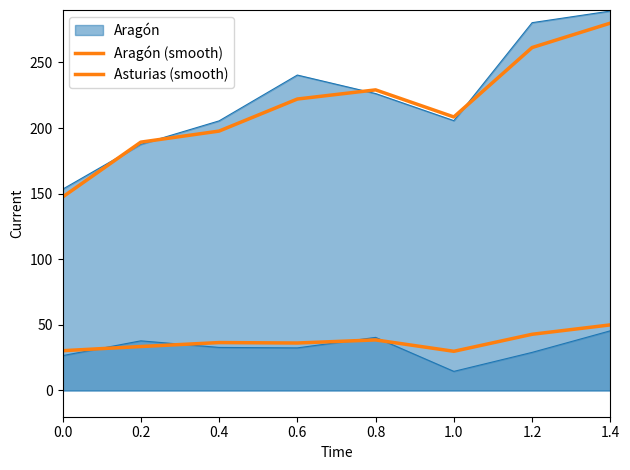

True or false: Aragón (smooth) and Asturias (smooth) intersect in this chart.

False